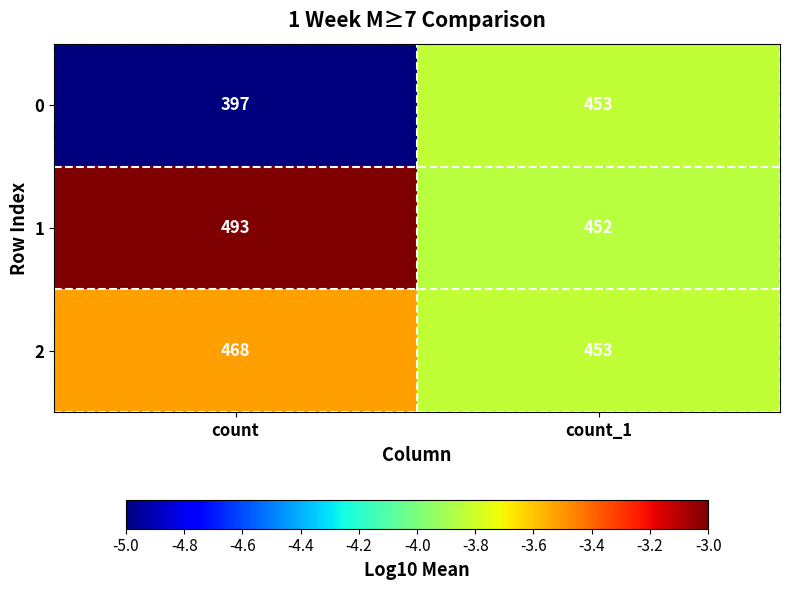

What is the difference between the 2 values at count and count_1?

15